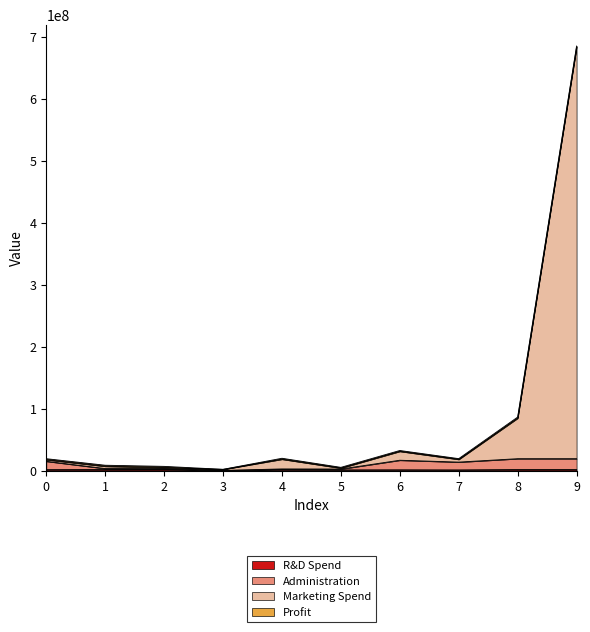

Where is the first local minimum for Administration?

3